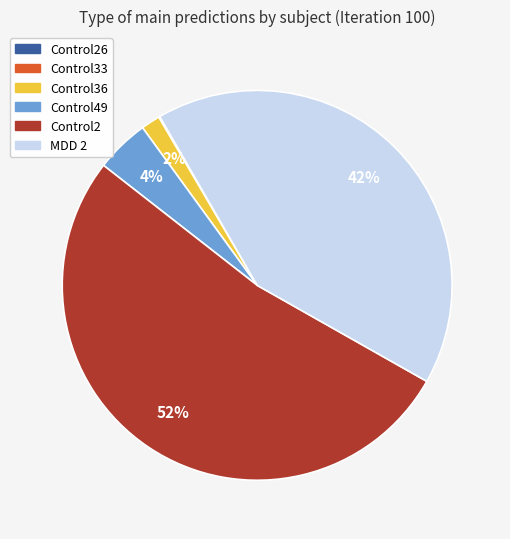

Is there a majority slice in this chart?

Yes